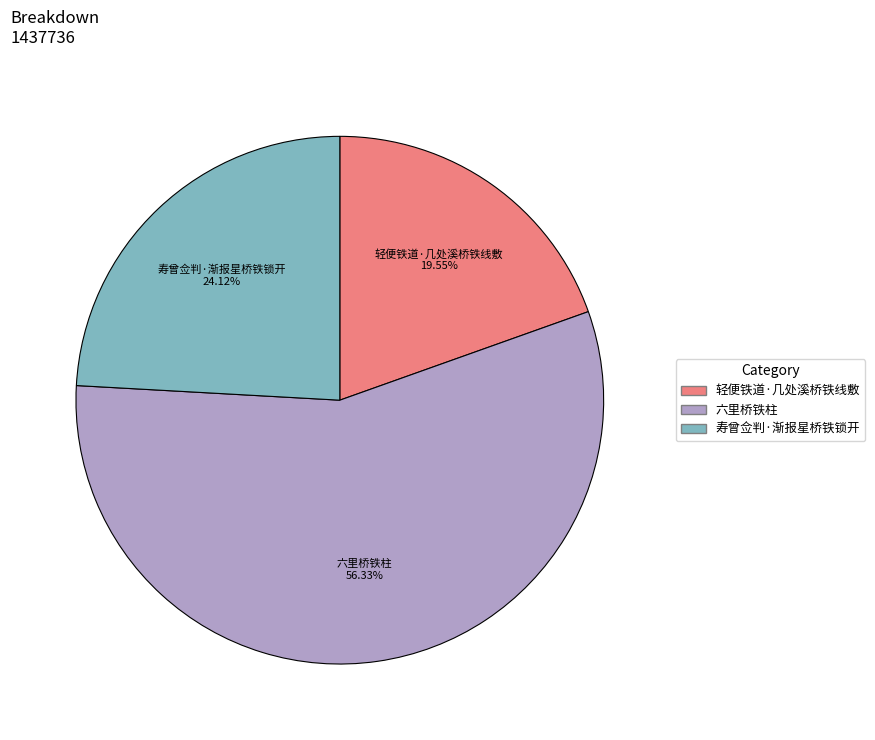

True or false: 寿曾佥判·渐报星桥铁锁开 accounts for 12% of the total.

False